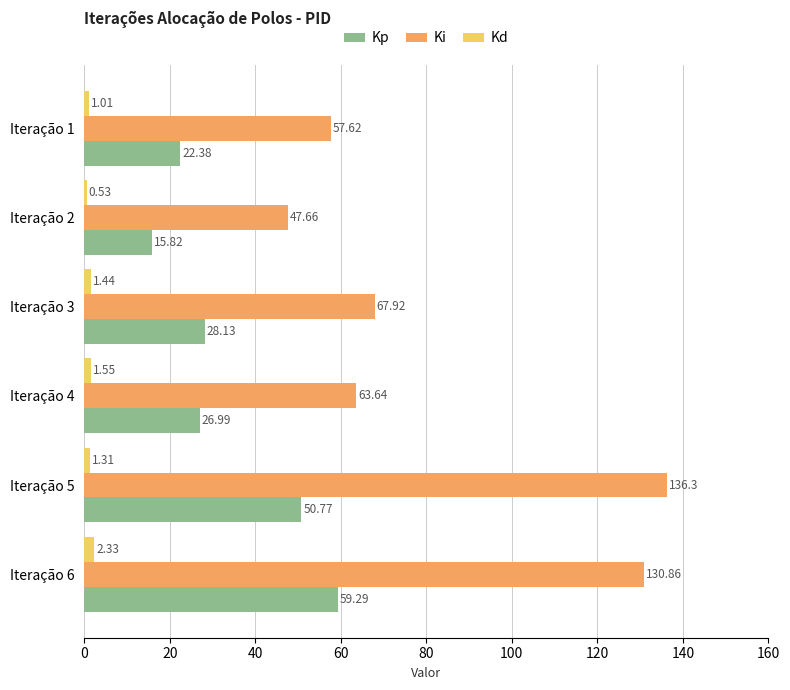

What is the spread (max minus min) of values at Iteração 3?

66.5